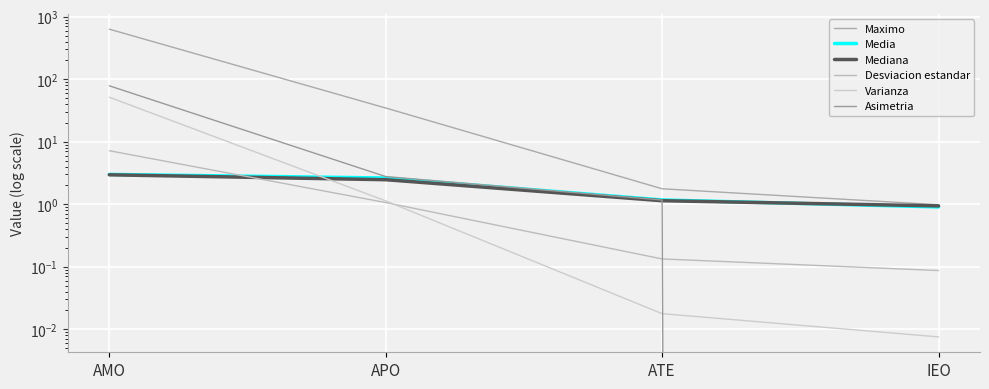

Which has a higher value, APO or IEO?

APO